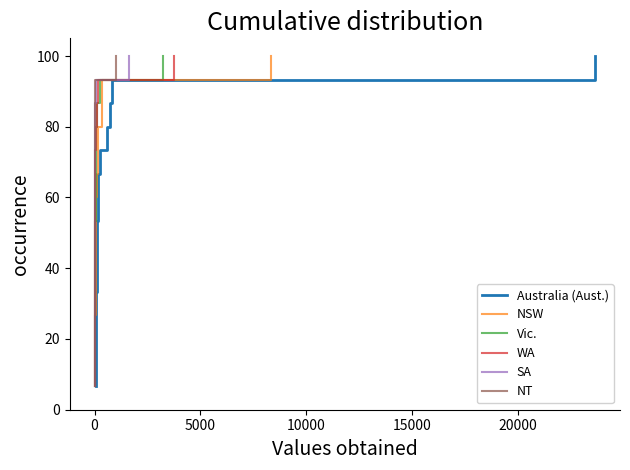

True or false: WA has more than 2 interior local peaks.

False